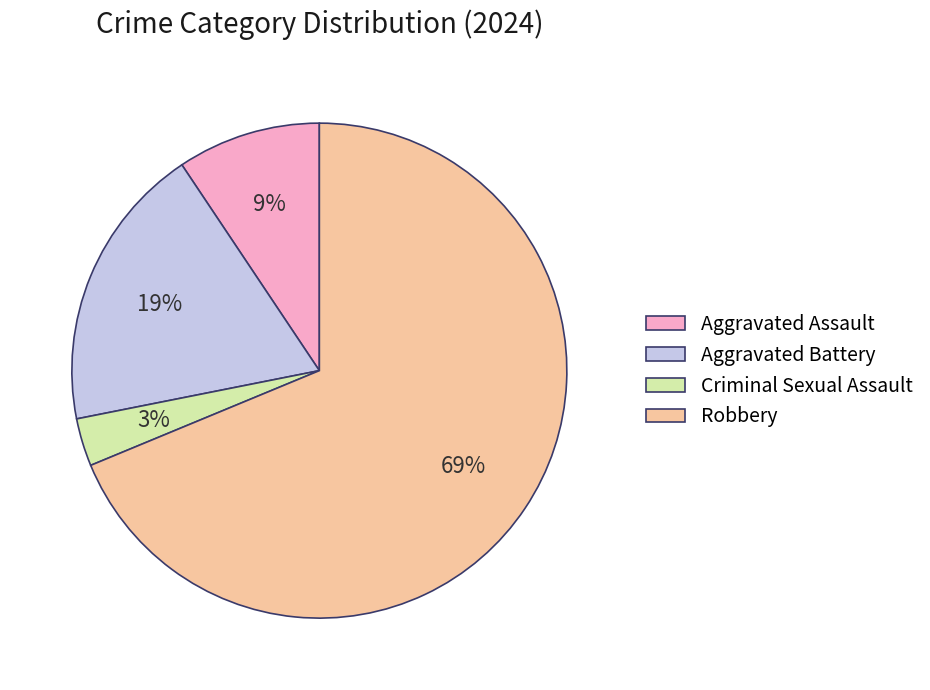

What is the ratio of the value at Criminal Sexual Assault to the value at Aggravated Assault?

0.3